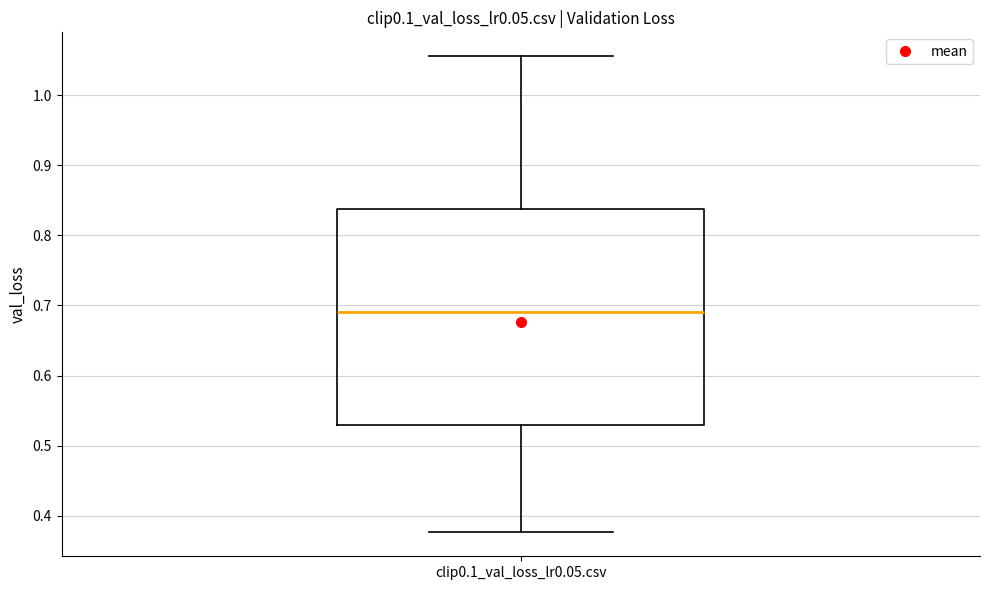

Read this box plot against the y-axis: the position of the median line, the range covered by the box, and the ends of both whiskers. The values are not printed on the chart, so give them approximately, as read against the axis.

median 0.69, box 0.53 to 0.84, whiskers 0.38 to 1.06